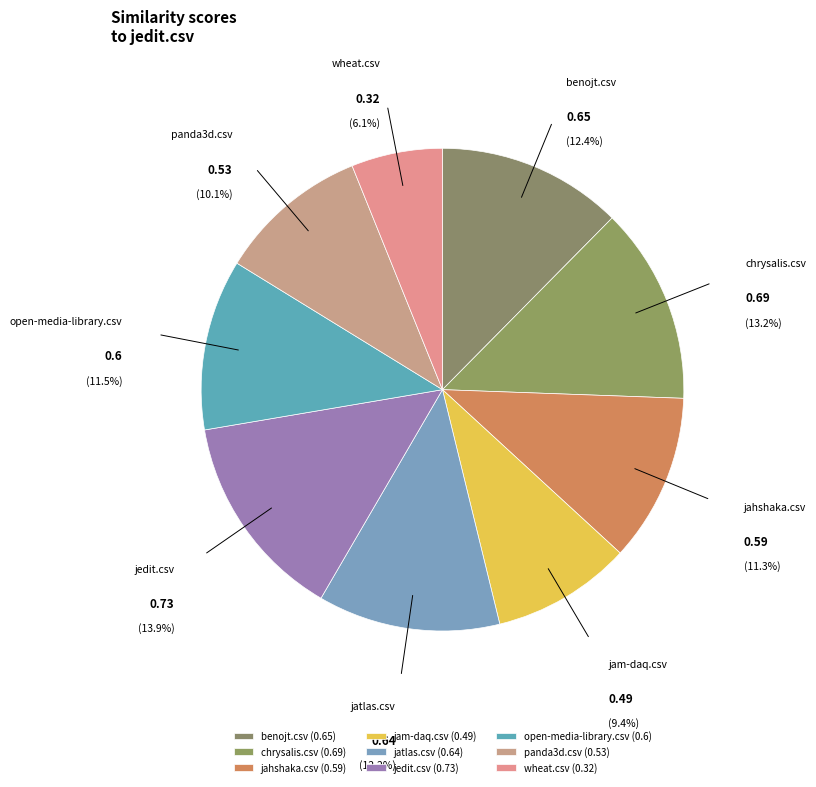

What portion of the pie excludes wheat.csv?

93.9%